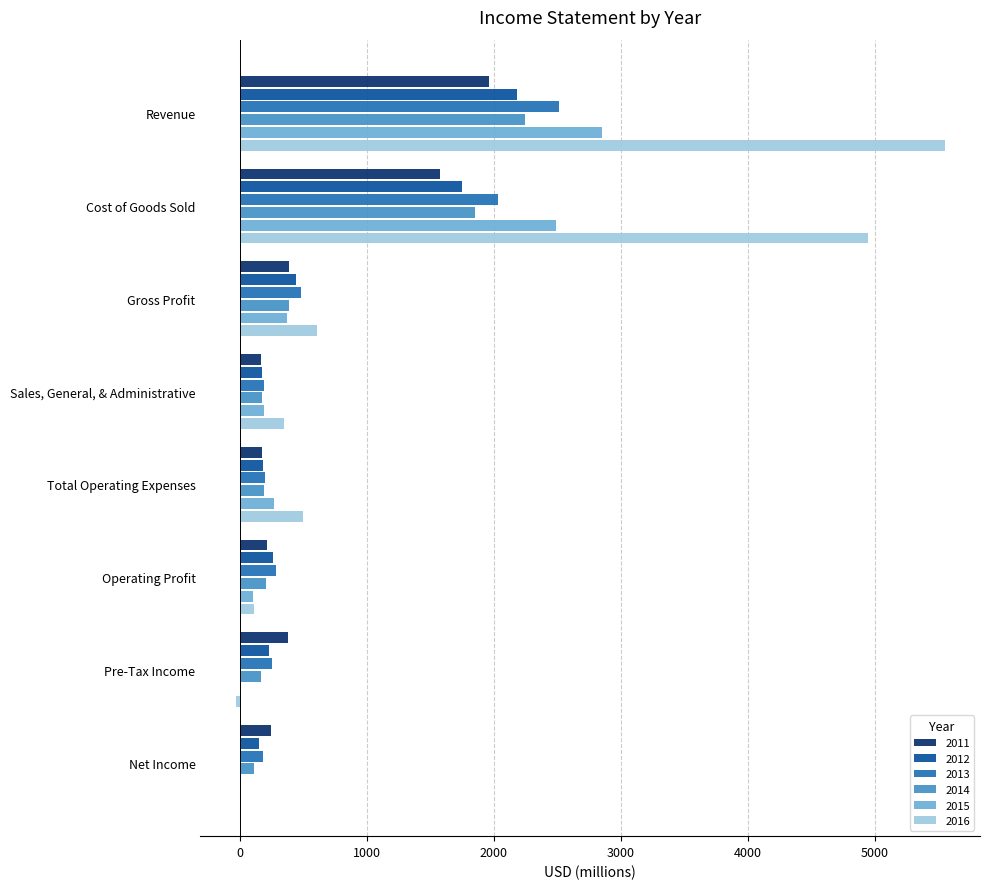

Which series has the largest total across all categories?

2016